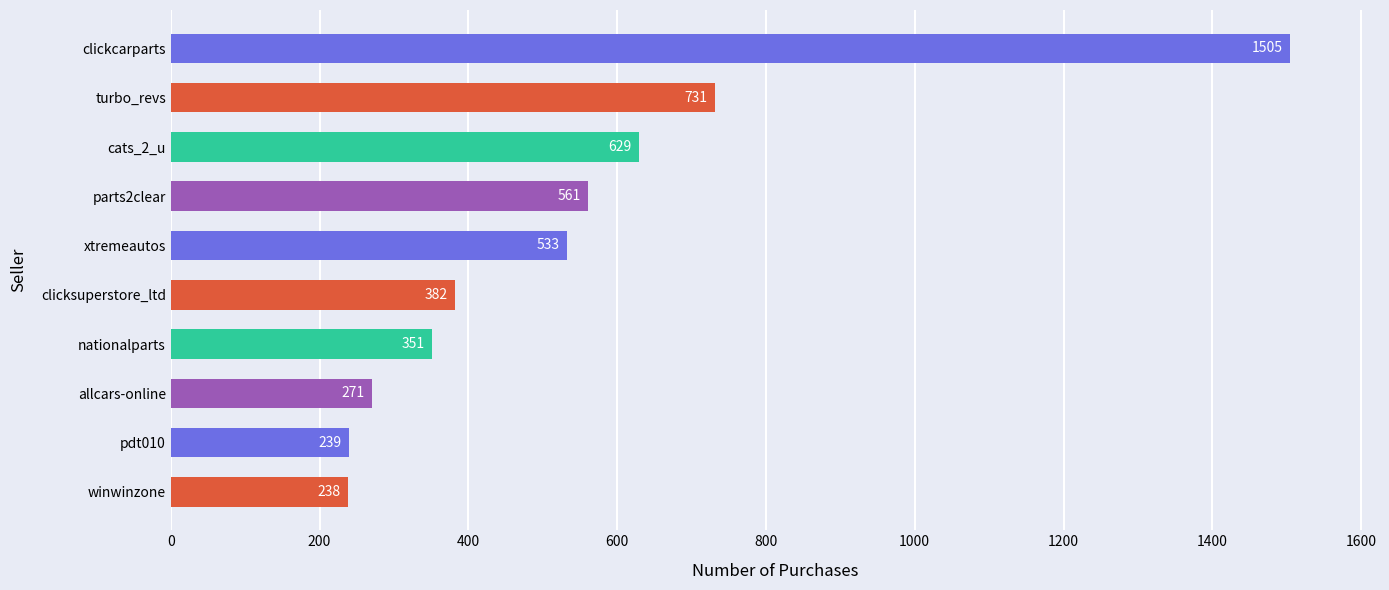

What is the label of the 1st bar from the bottom?

winwinzone